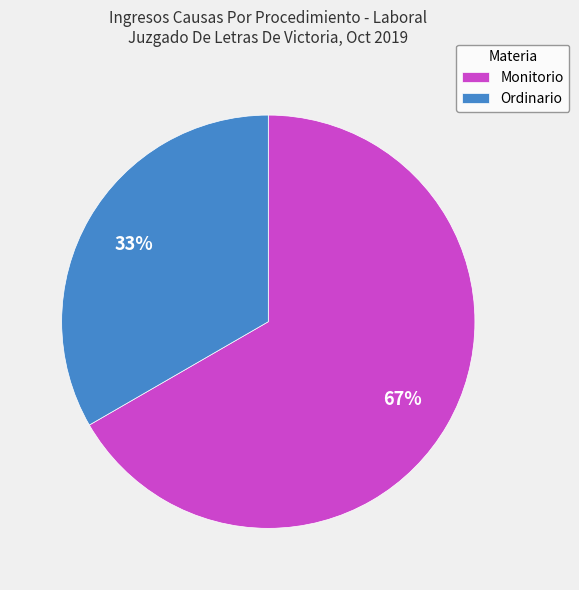

Do Monitorio and Ordinario together represent more than half of the pie?

Yes